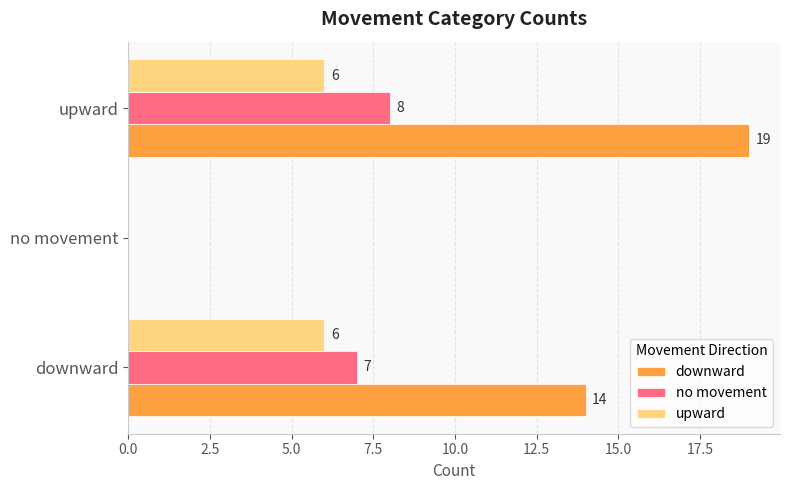

What is the maximum value shown in the chart?

19